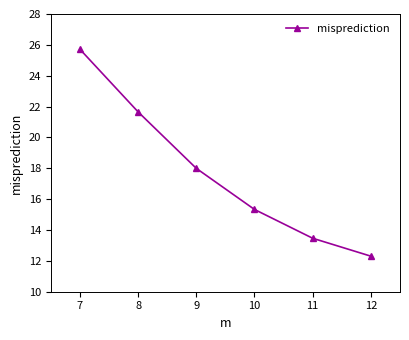

How many distinct data groups are displayed?

1